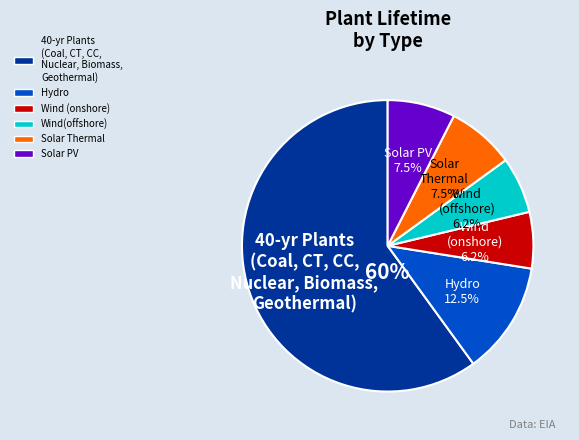

Is there any slice that represents more than half of the pie?

Yes